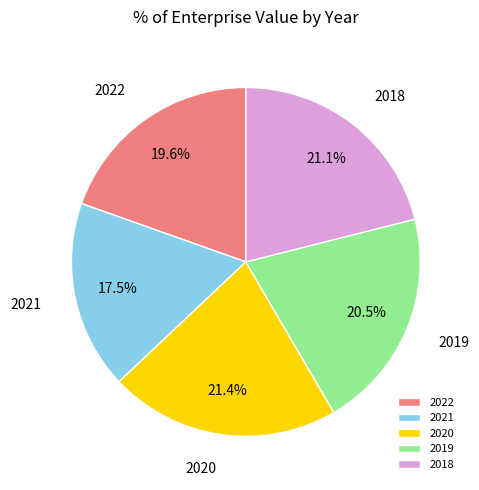

Is 2022 the majority of the pie?

No